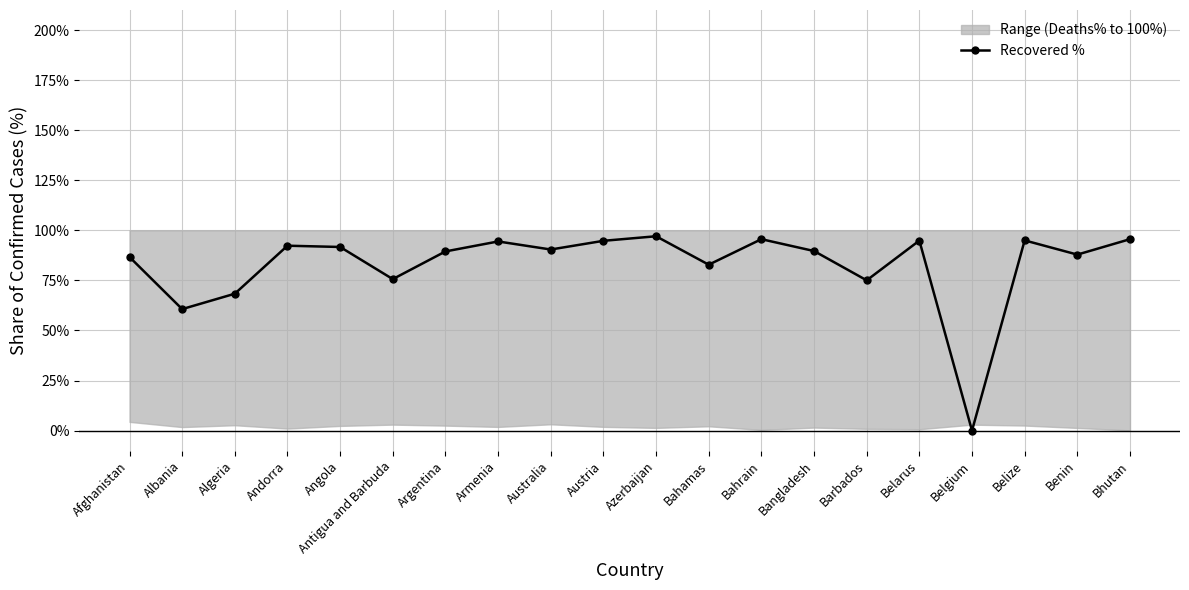

True or false: the data shows 150.6 at Armenia.

False